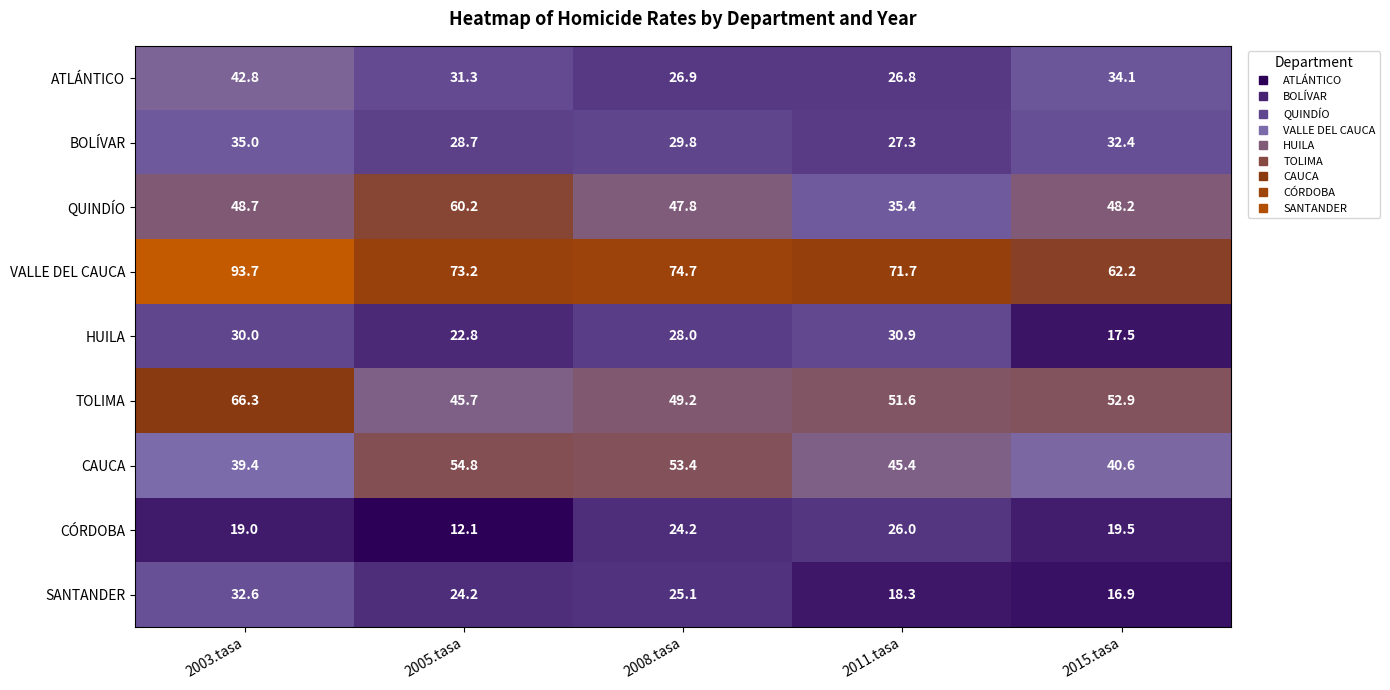

List the series in order of their peak value, highest first.

VALLE DEL CAUCA, TOLIMA, QUINDÍO, CAUCA, ATLÁNTICO, BOLÍVAR, SANTANDER, HUILA, CÓRDOBA